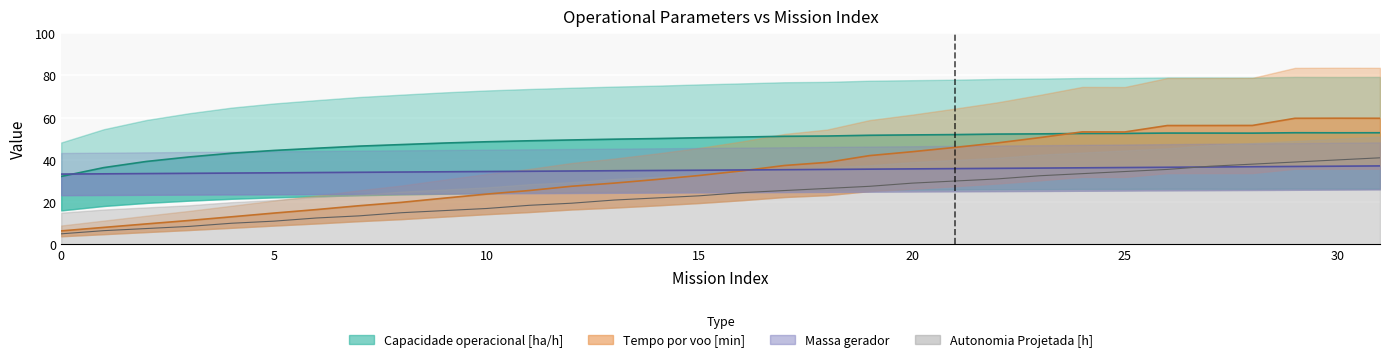

What is the difference between the maximum and minimum values in the Massa gerador series?

3.9